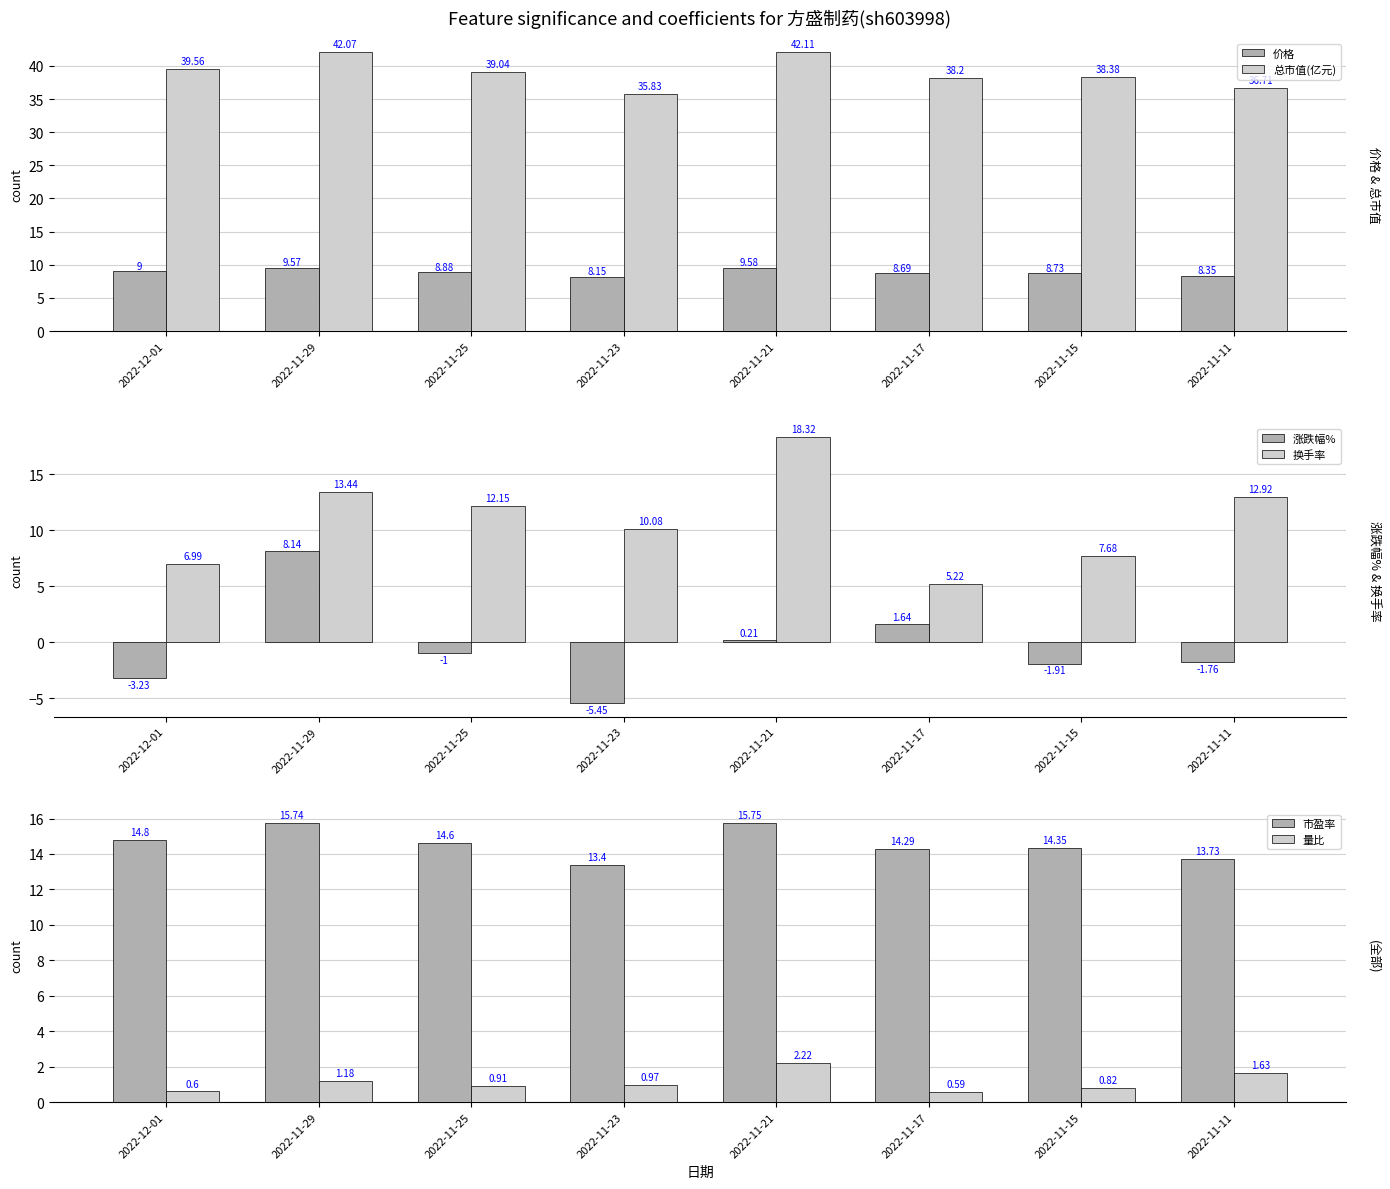

What is the label of the 6th bar from the left?

2022-11-17